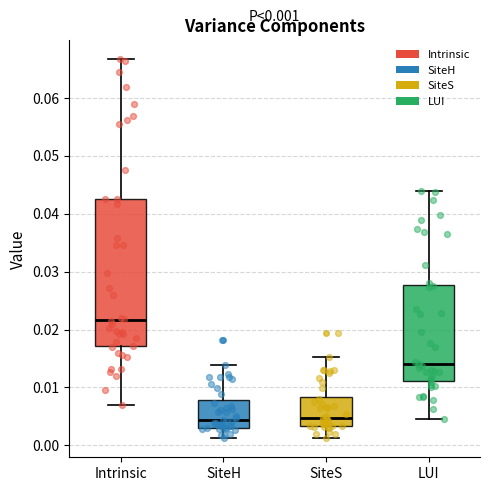

Comparing the boxes themselves (not the whiskers), which one is the tallest?

Intrinsic